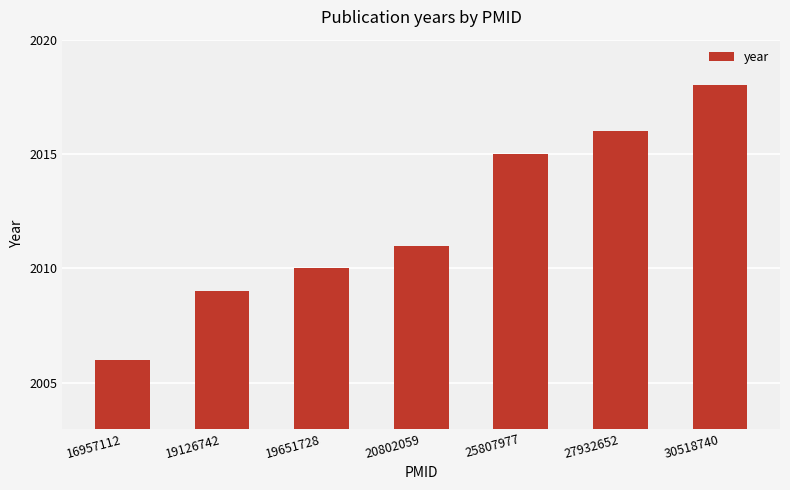

Reading left to right, extract all data points from this chart.

16957112=2006	19126742=2009	19651728=2010	20802059=2011	25807977=2015	27932652=2016	30518740=2018